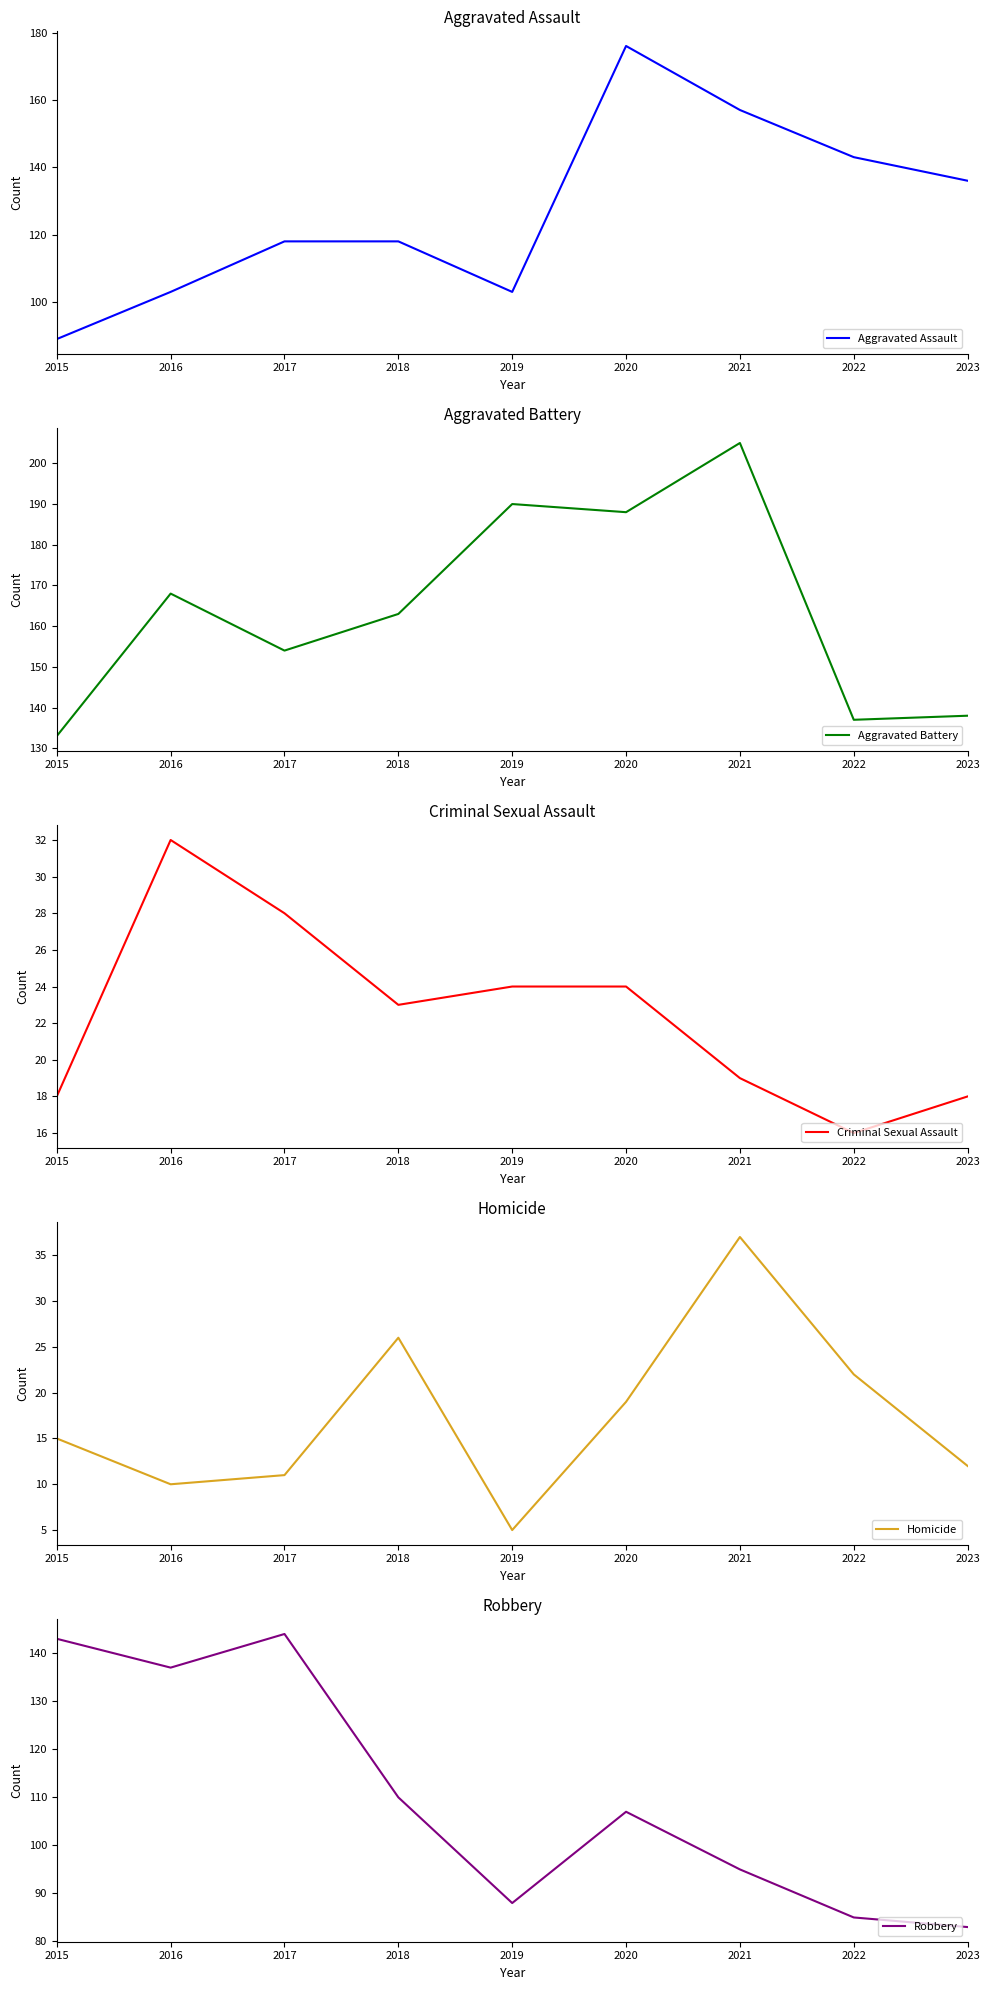

What is the difference between the maximum and minimum values in the Criminal Sexual Assault series?

16